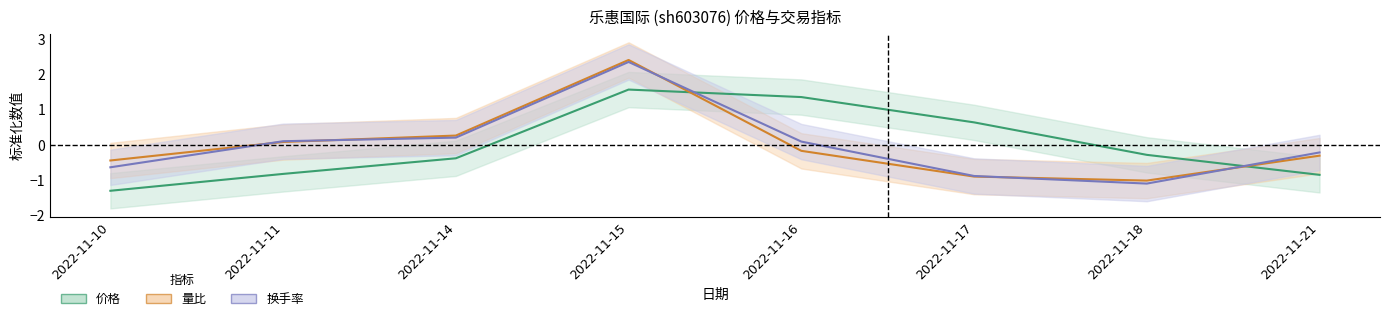

Where do 价格 and 量比 first cross each other?

2022-11-15 and 2022-11-16